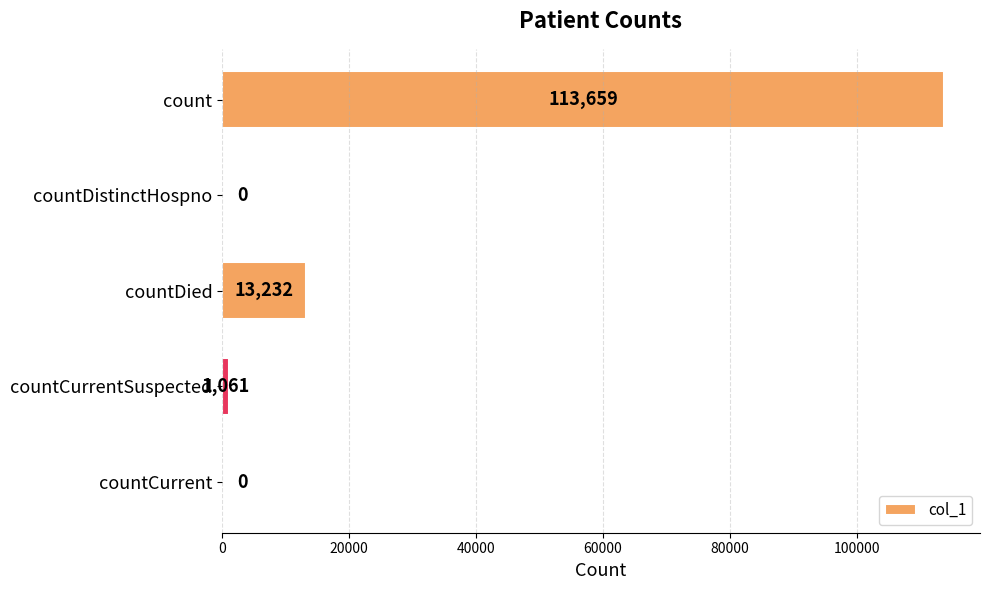

What is the average value?

25590